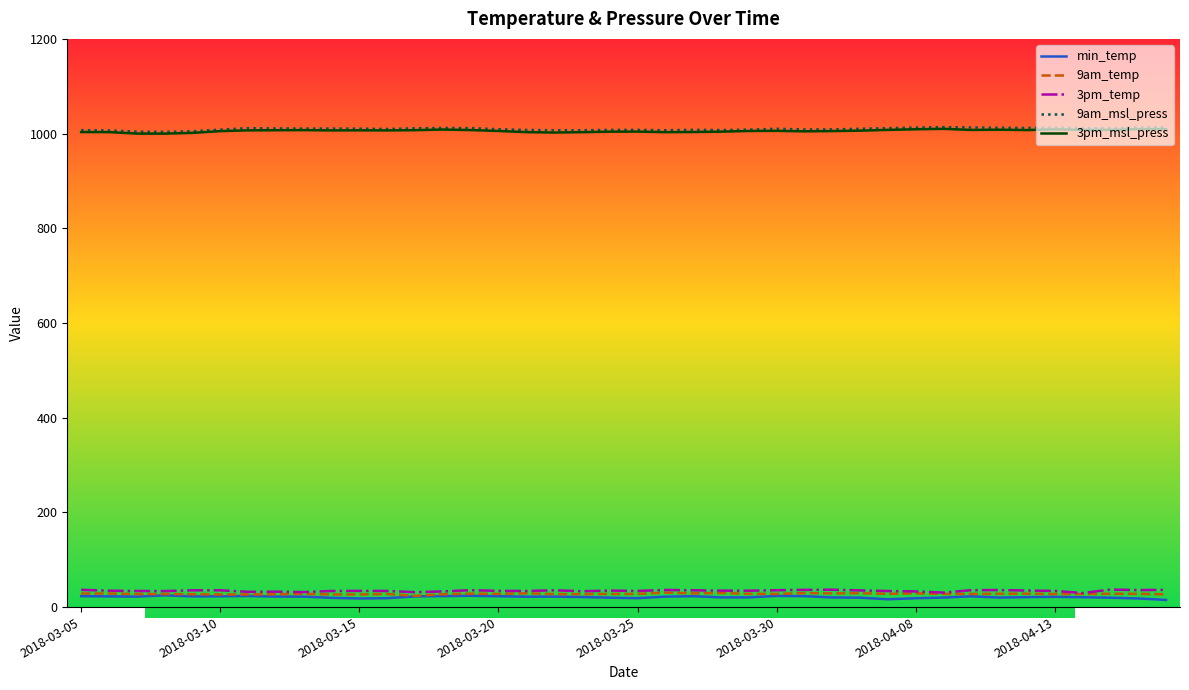

How many lines are shown in the chart?

5